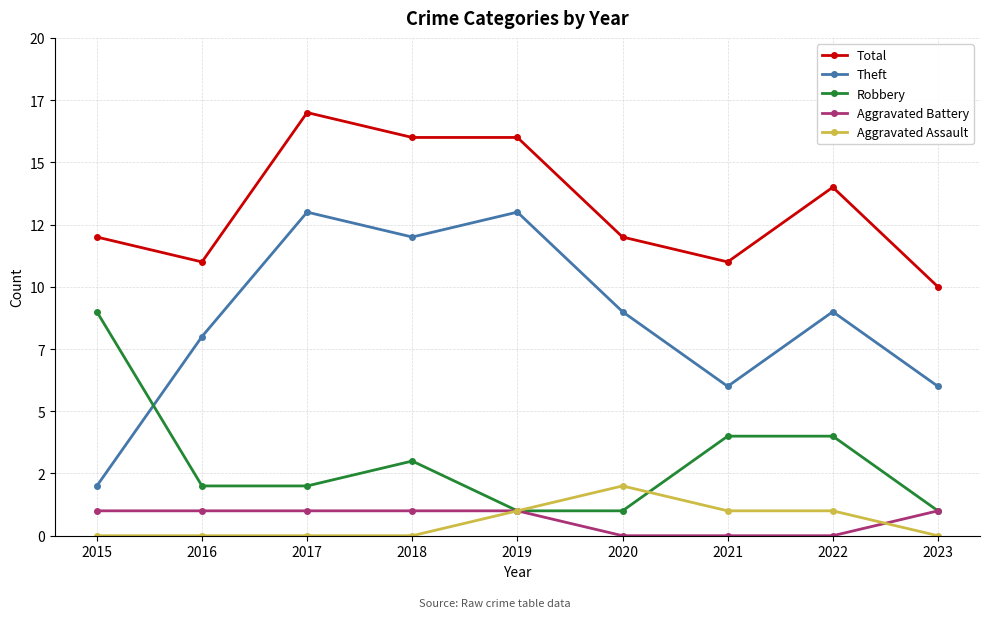

What is the total value across all series at 2020?

24